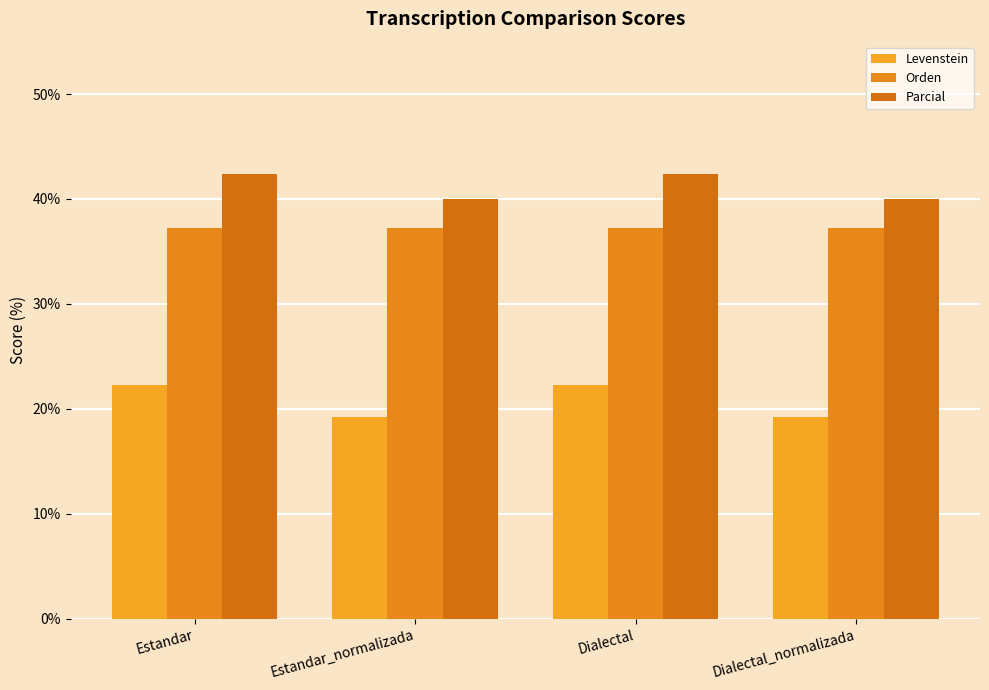

At which label is Levenstein closest to 20?

Estandar_normalizada